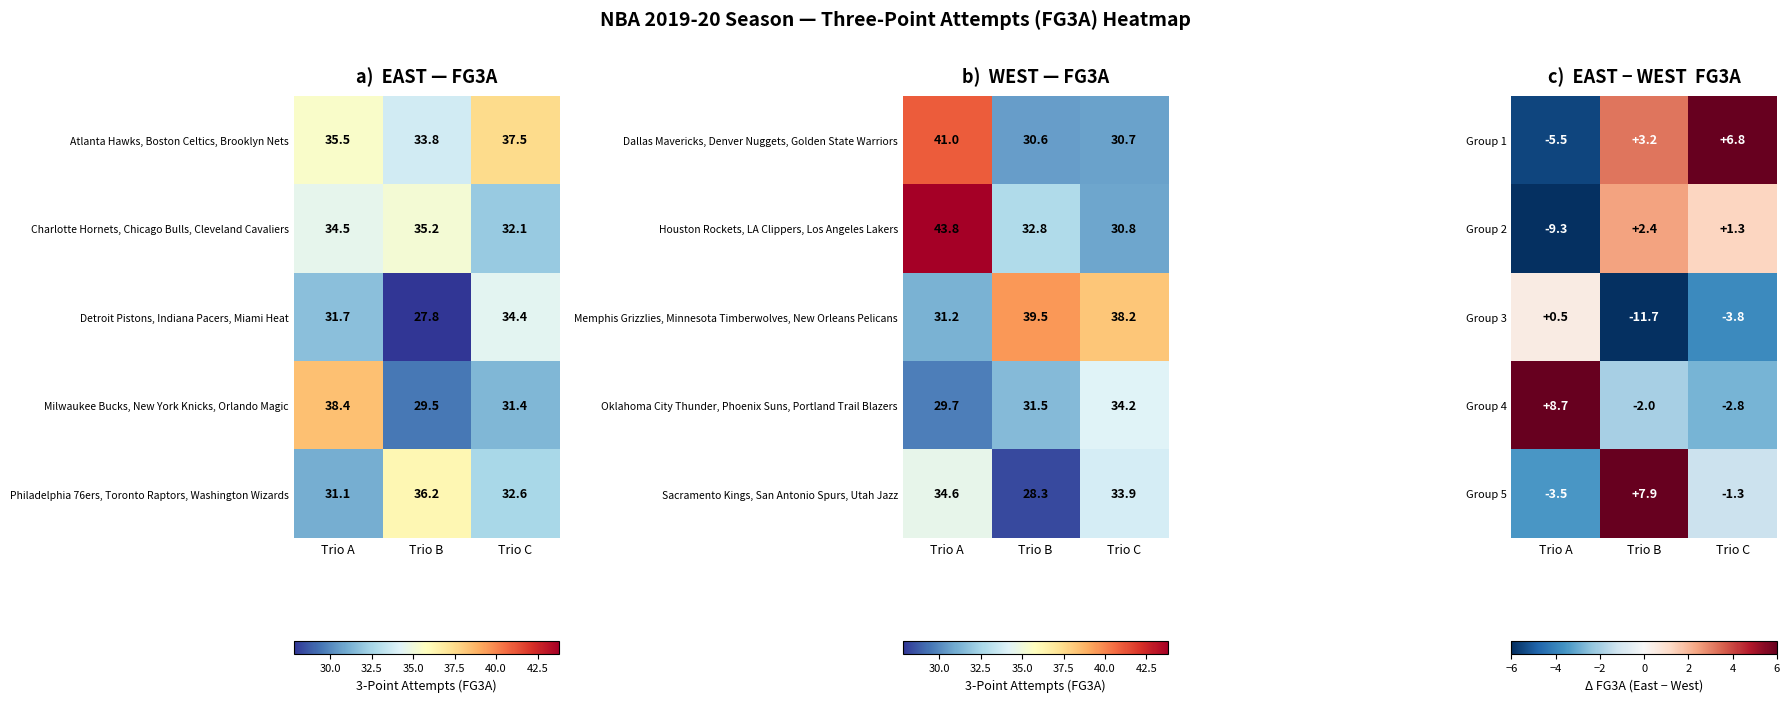

Rank the categories by Group 2 value from lowest to highest.

Trio A, Trio C, Trio B